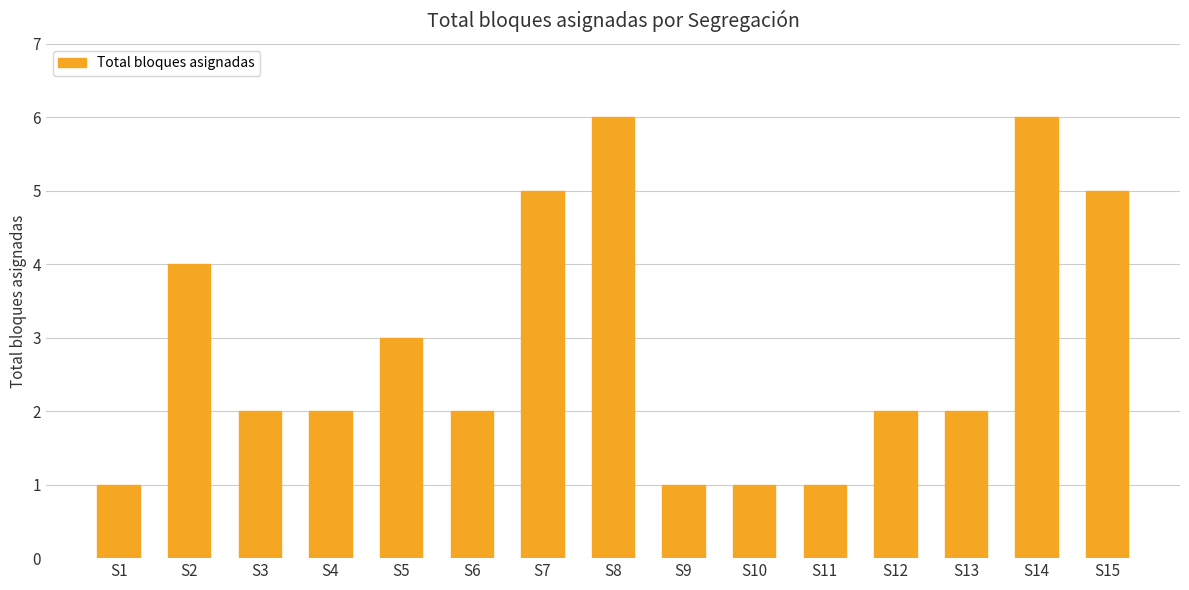

What is the sum of all values?

43